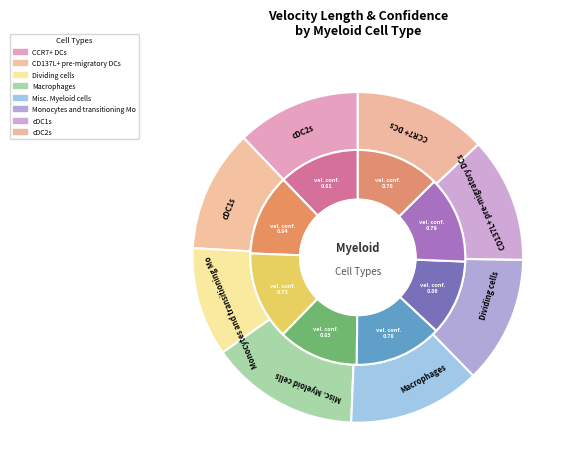

What percentage is NOT represented by 7?

87.0%